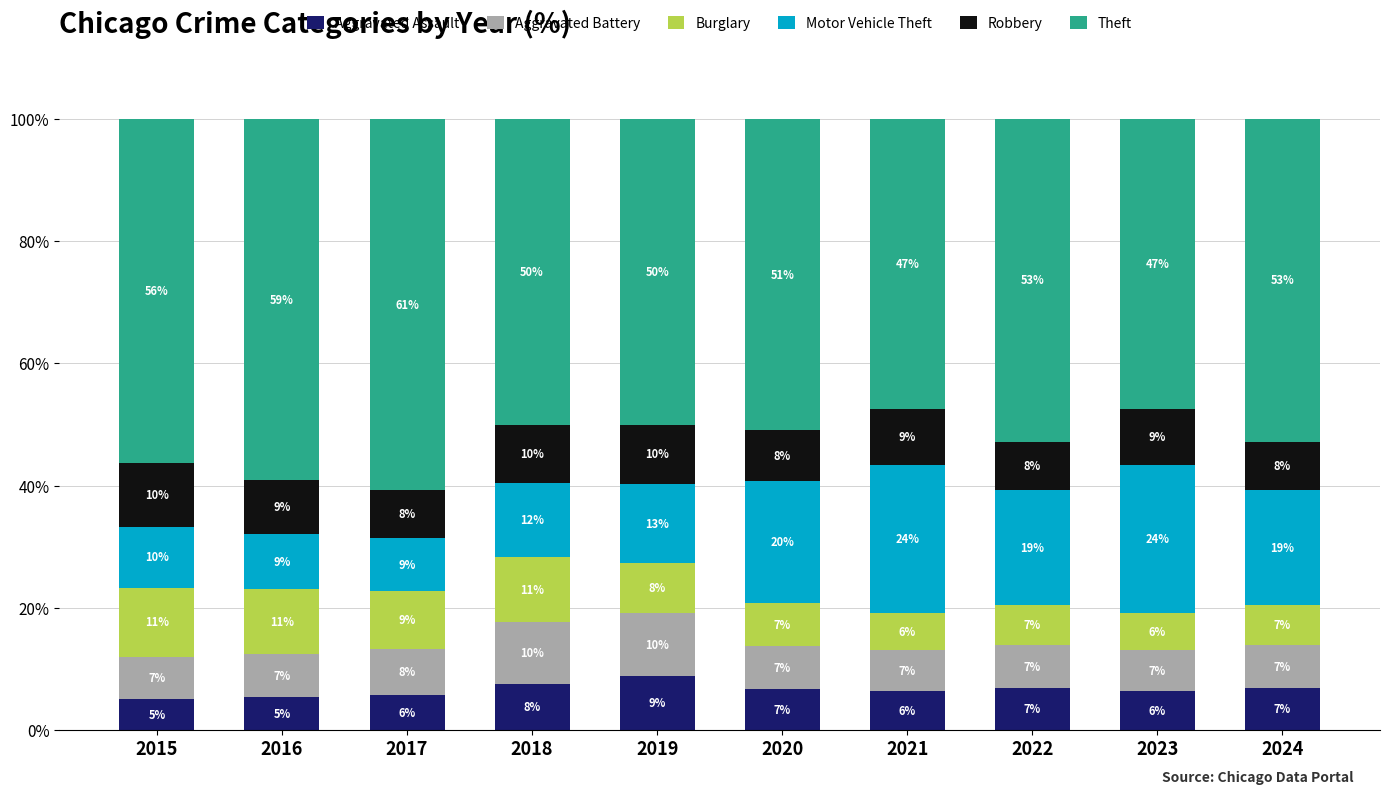

Which category has the highest value in the Aggravated Assault series?

2019